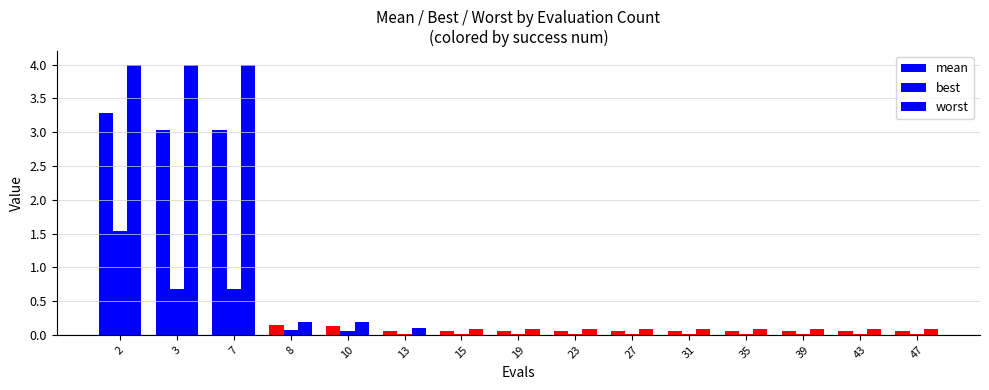

Which series has the widest spread of values?

worst